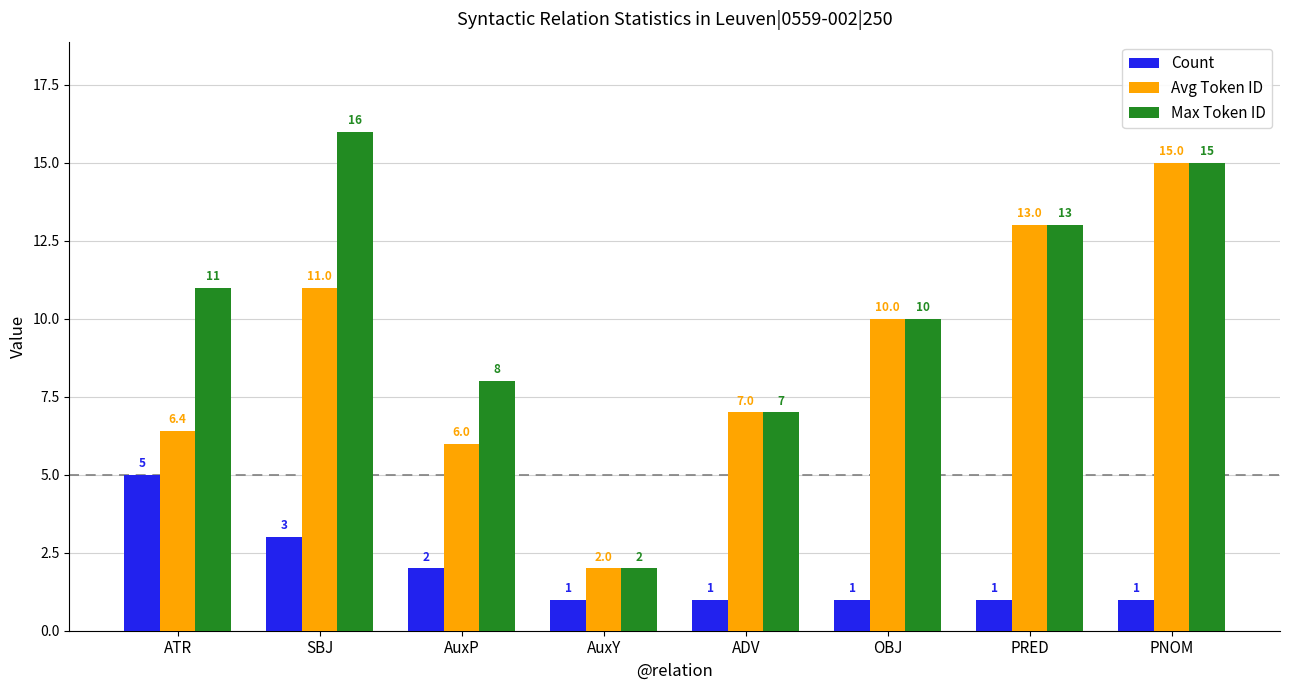

What is the sum of the Max Token ID values at PNOM and ADV?

22.0